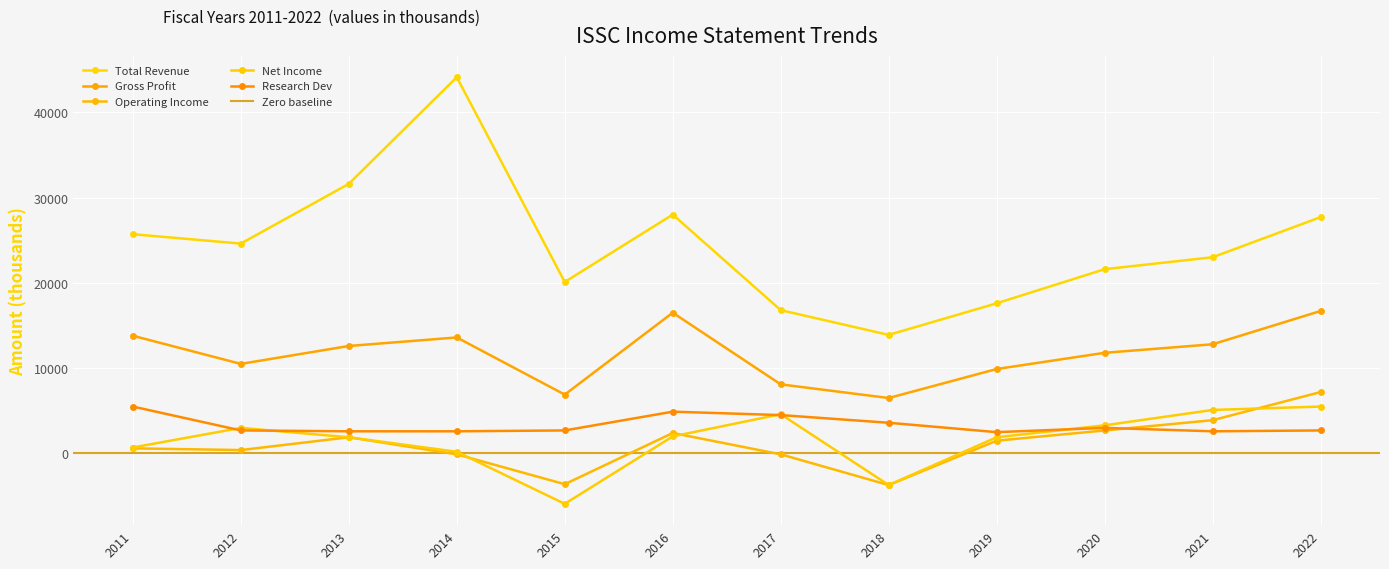

The Research Dev series shows 4500 at 2017. True or false?

True